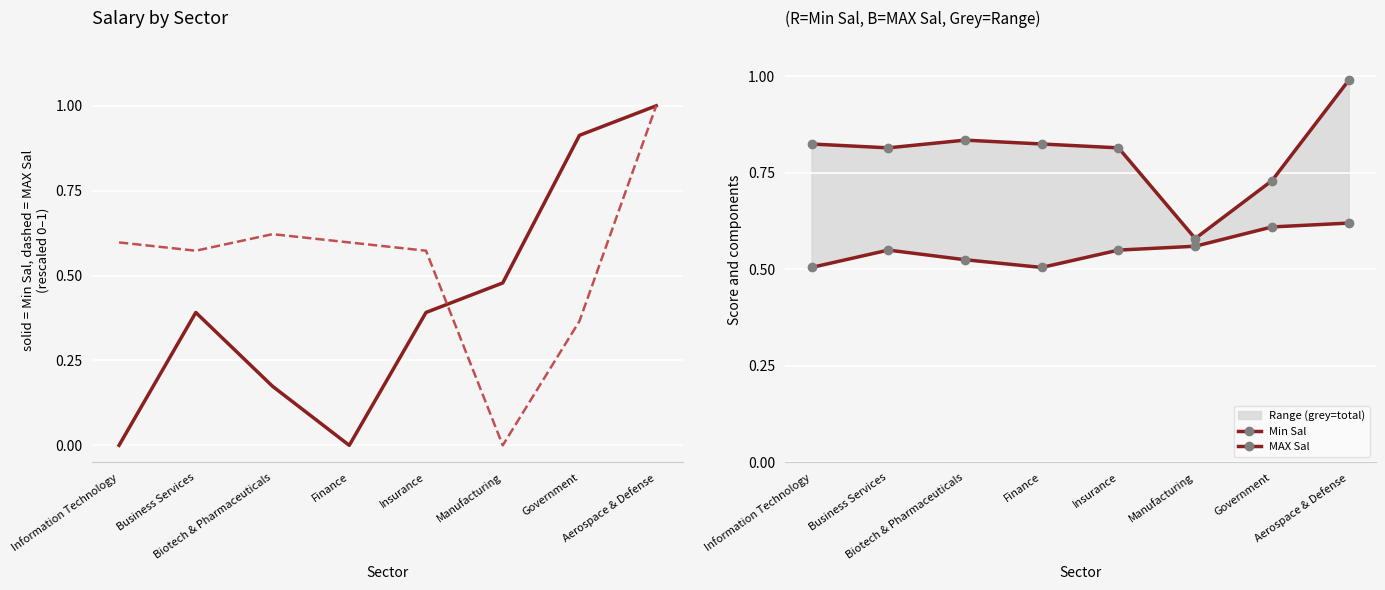

Between Insurance and Government, which series saw the biggest shift?

MAX Sal